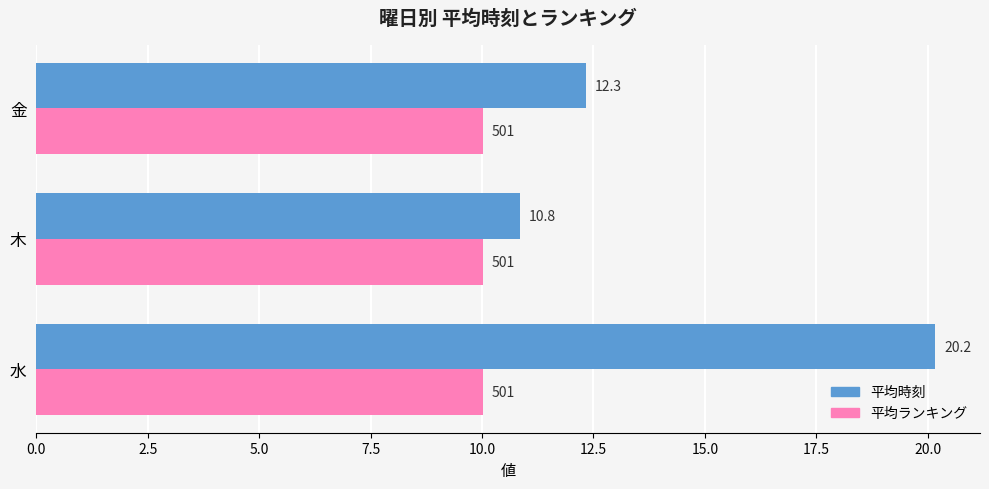

What is the smallest value displayed?

10.0